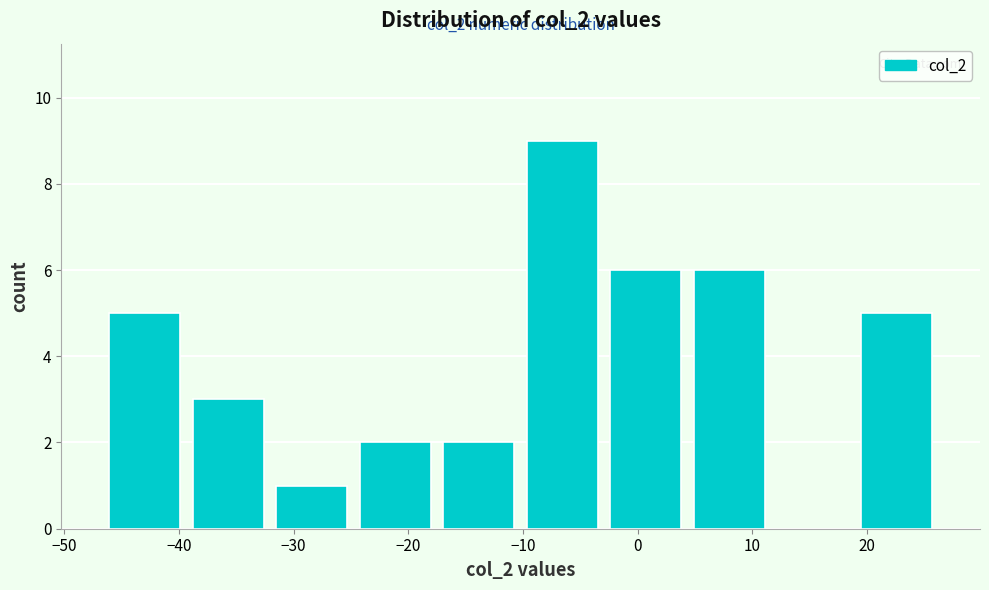

Over which range of the x-axis is the bar tallest?

-10 to -3